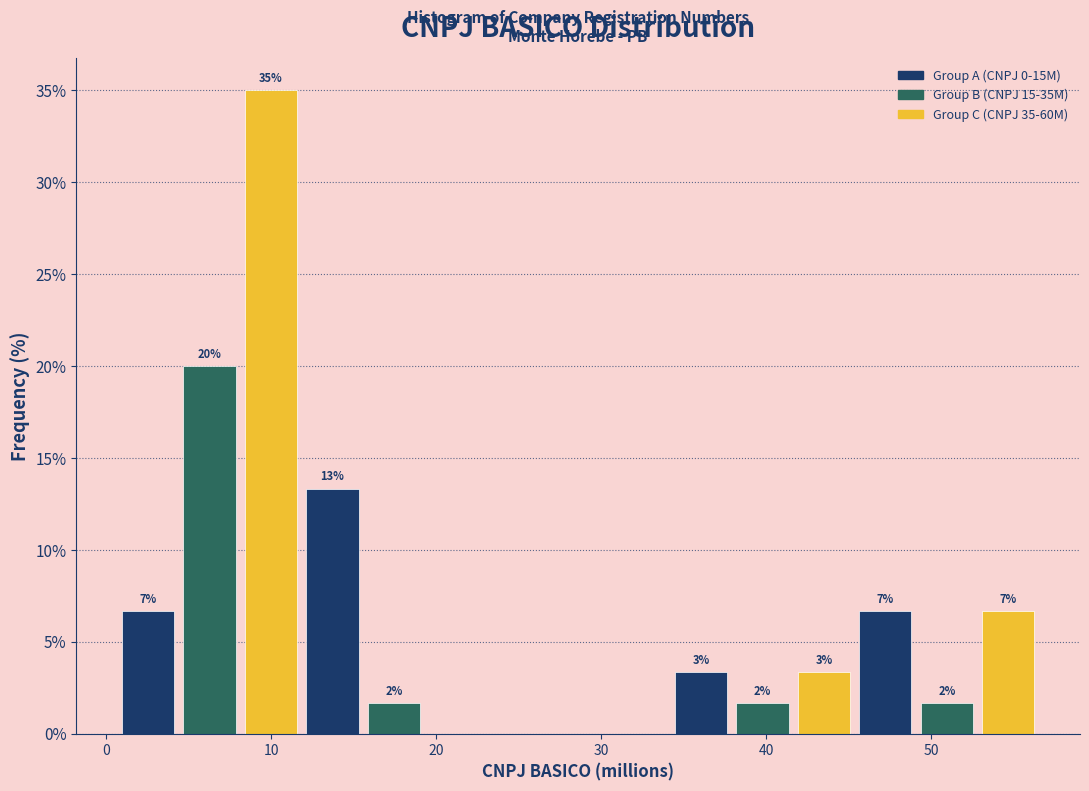

Read against the x-axis, roughly where is the centre of the tallest bar?

10